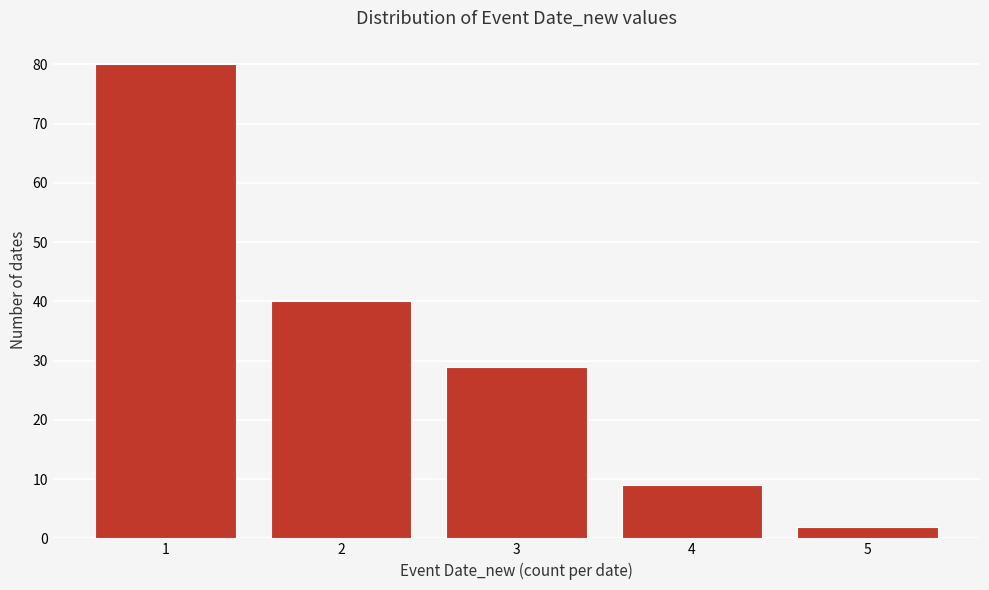

Reading left to right, list all the values displayed in this chart.

80	40	29	9	2